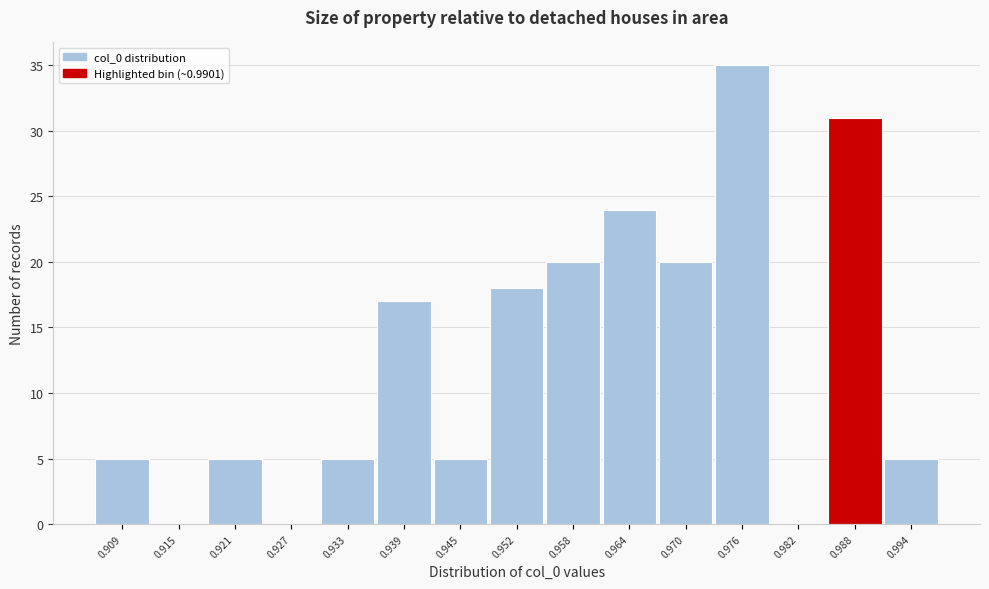

Reading left to right, transcribe all the data shown in this chart.

0.909=5	0.915=0	0.921=5	0.927=0	0.933=5	0.939=17	0.945=5	0.952=18	0.958=20	0.964=24	0.970=20	0.976=35	0.982=0	0.988=31	0.994=5